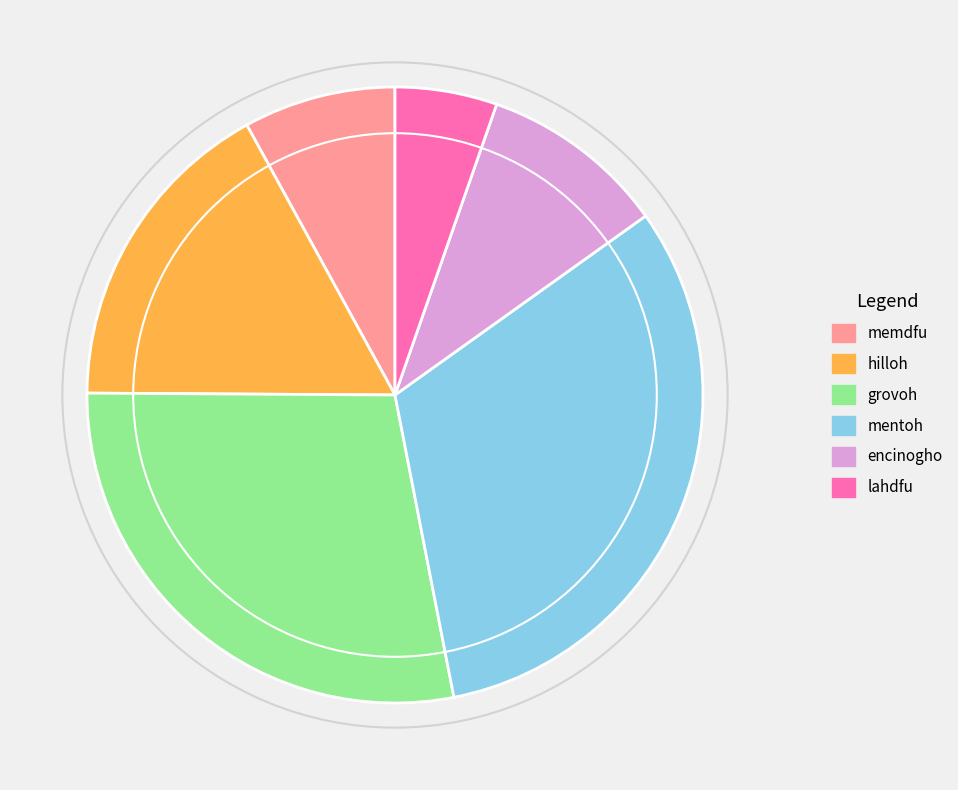

How many slices are in this pie chart?

6